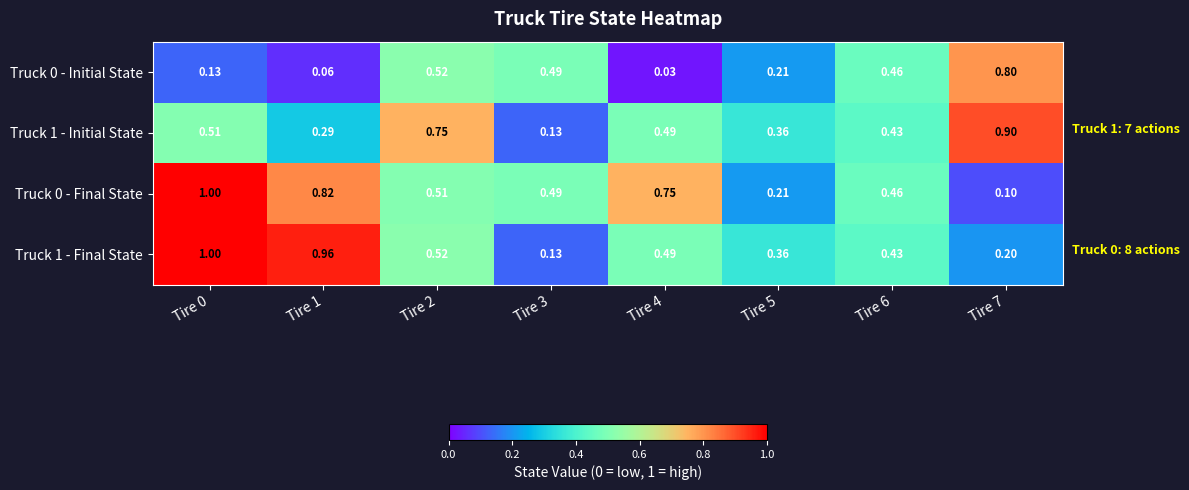

Is the value of Truck 0 - Final State at Tire 2 greater than the value of Truck 1 - Initial State at Tire 5?

Yes